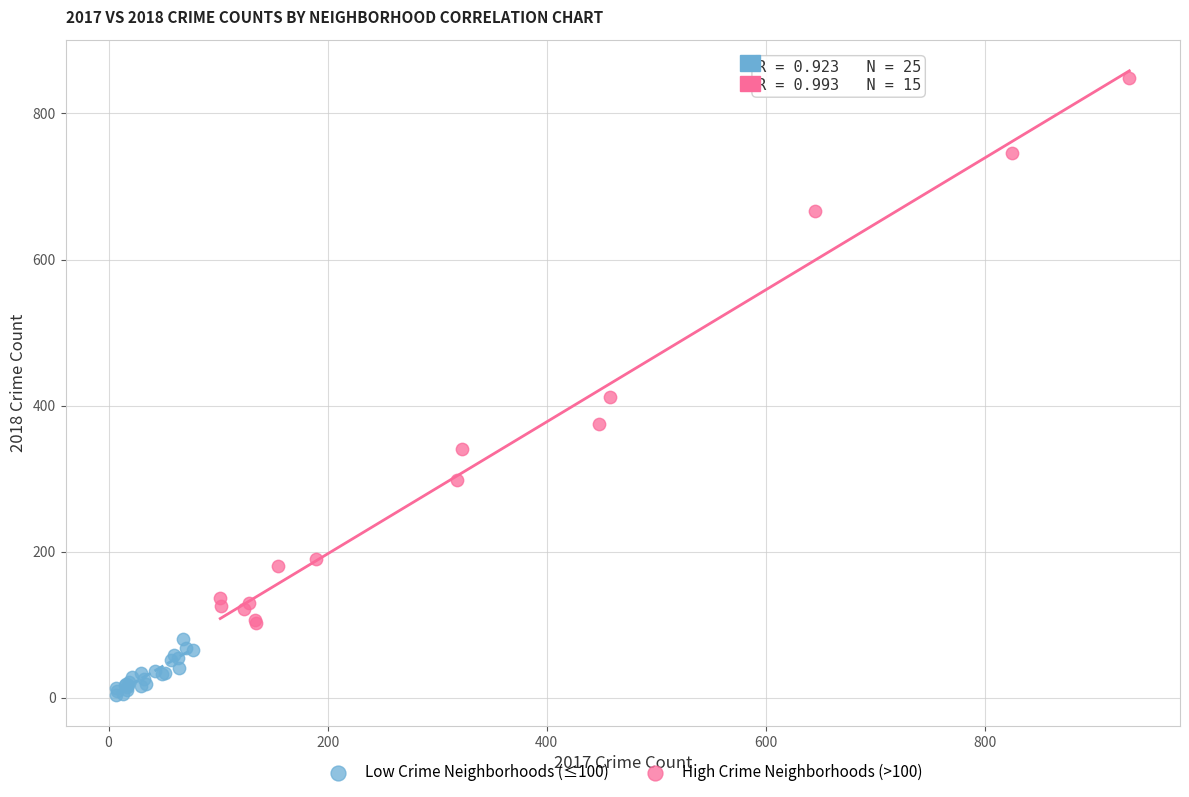

Which series reaches the maximum Y coordinate?

High Crime Neighborhoods (>100)